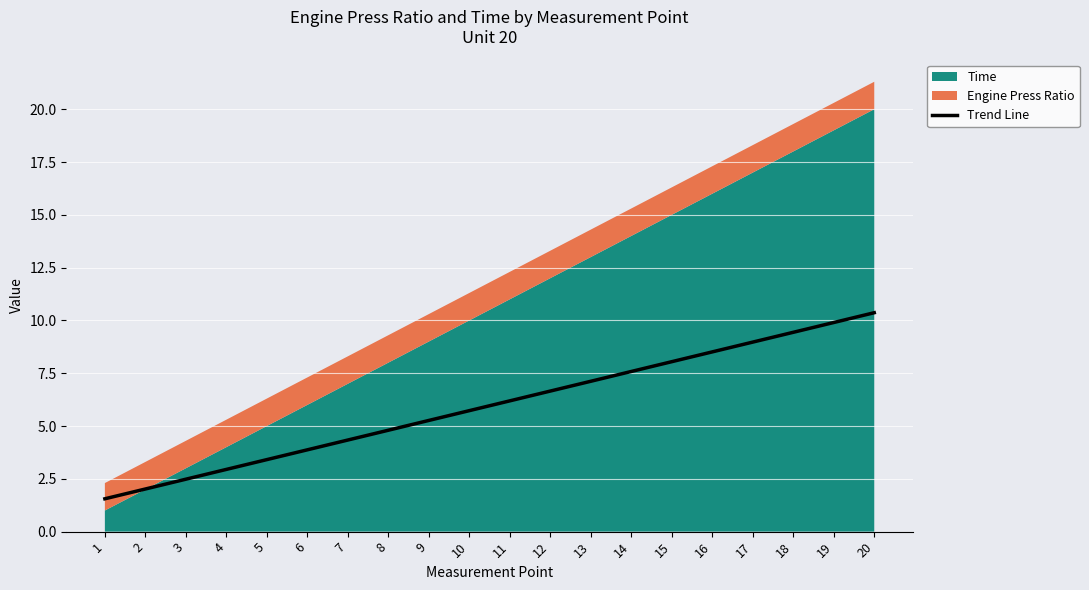

Reading left to right, list all the values displayed in this chart.

1=1.6	2=2.0	3=2.5	4=2.9	5=3.4	6=3.9	7=4.3	8=4.8	9=5.3	10=5.7	11=6.2	12=6.7	13=7.1	14=7.6	15=8.0	16=8.5	17=9.0	18=9.4	19=9.9	20=10.4